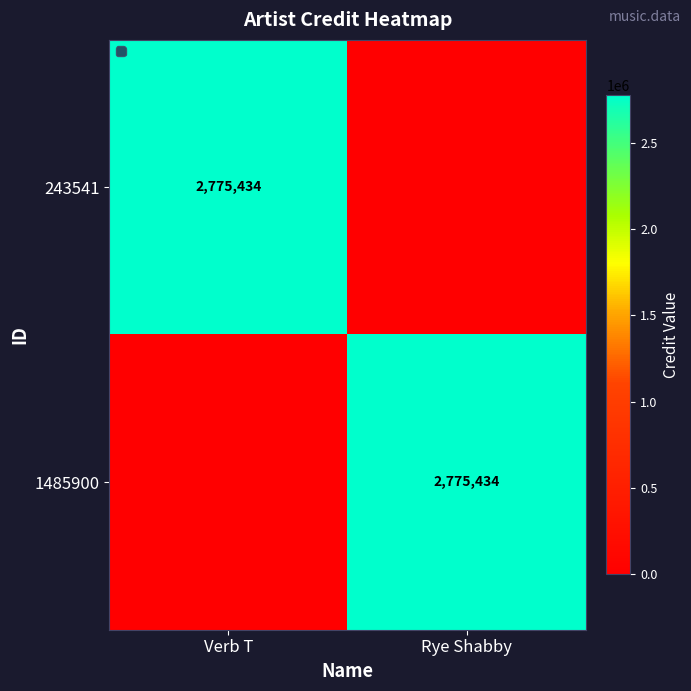

Is it true that 243541 equals 555178 at Verb T?

False